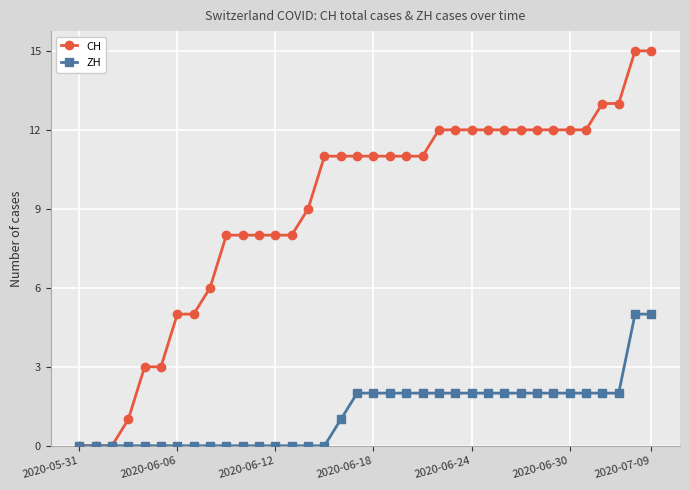

What is the greatest value displayed?

15